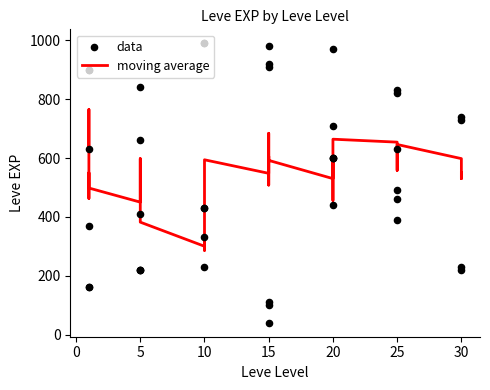

At how many categories does at least one series exceed 502?

31